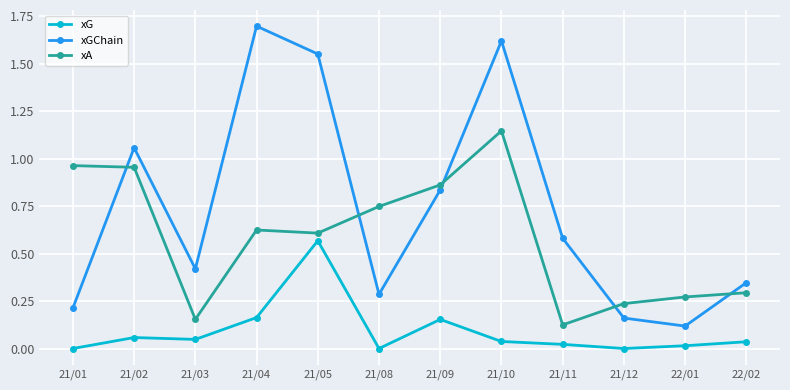

Rank the series by their average value, from highest to lowest.

xGChain, xA, xG